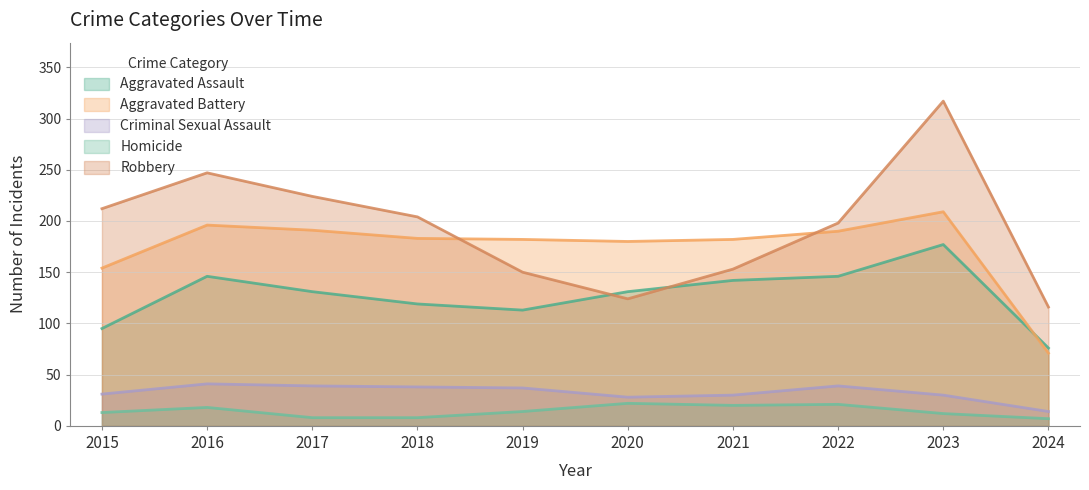

Reading left to right, extract all data points from this chart.

Aggravated Assault: 95	146	131	119	113	131	142	146	177	76
Aggravated Battery: 154	196	191	183	182	180	182	190	209	71
Criminal Sexual Assault: 31	41	39	38	37	28	30	39	30	14
Homicide: 13	18	8	8	14	22	20	21	12	7
Robbery: 212	247	224	204	150	124	153	198	317	116